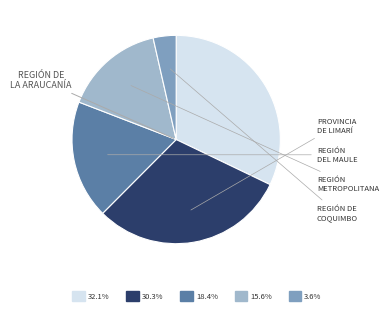

How many slices are in this pie chart?

5